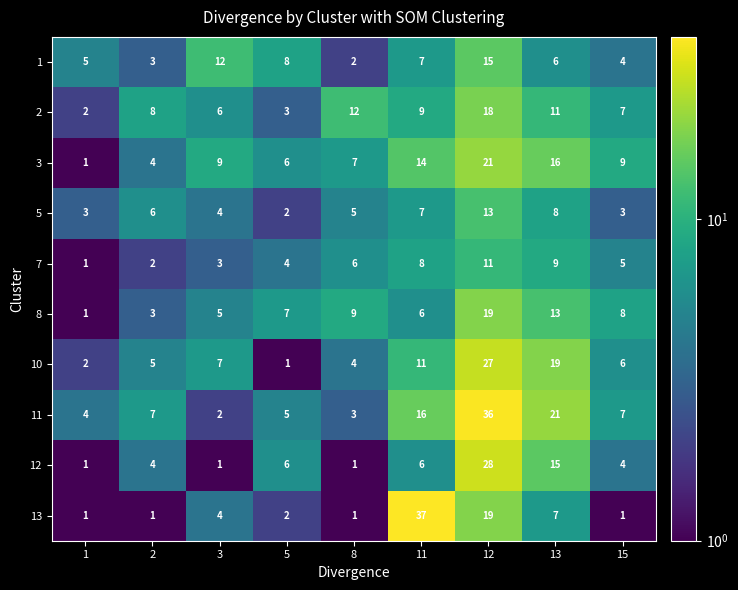

At how many categories does at least one series exceed 19?

3